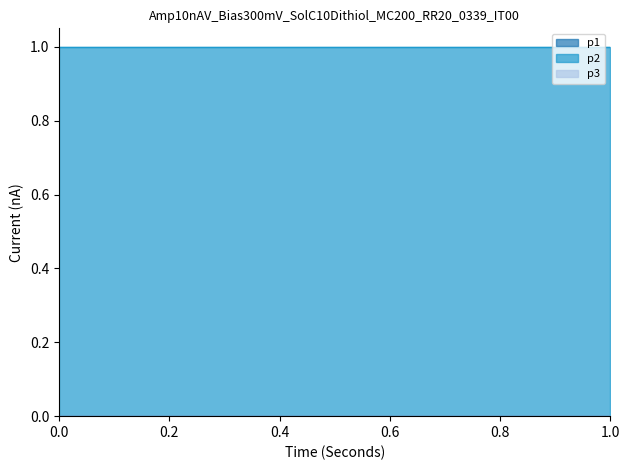

Rank the categories by p2 value from lowest to highest.

0, 0.2, 0.4, 0.6, 0.8, 1.0